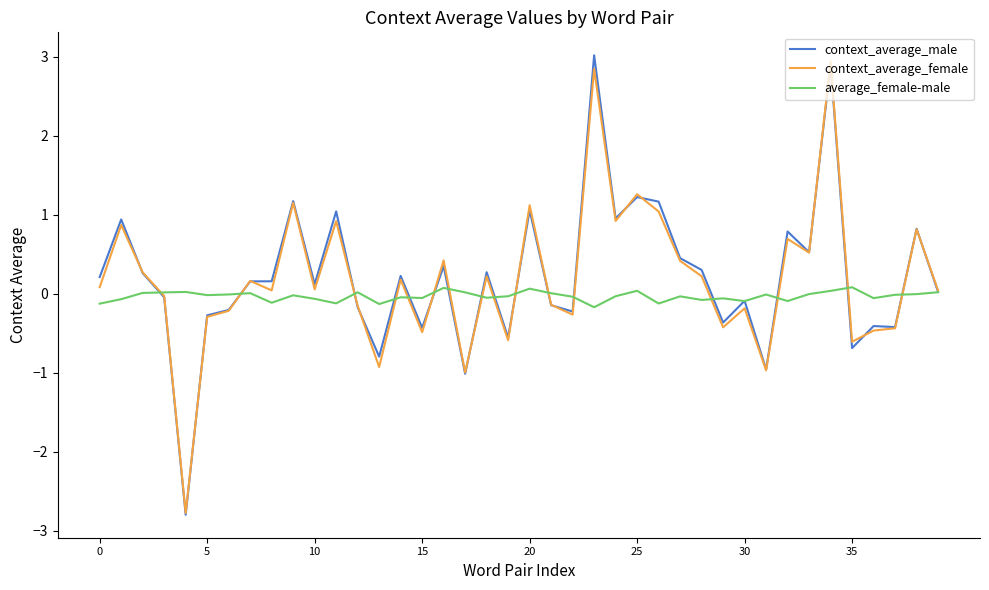

What is the minimum value shown in the chart?

-2.8